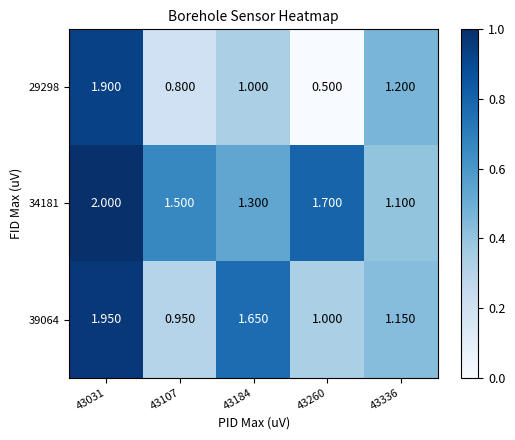

Rank the series by their average value, from lowest to highest.

29298, 39064, 34181